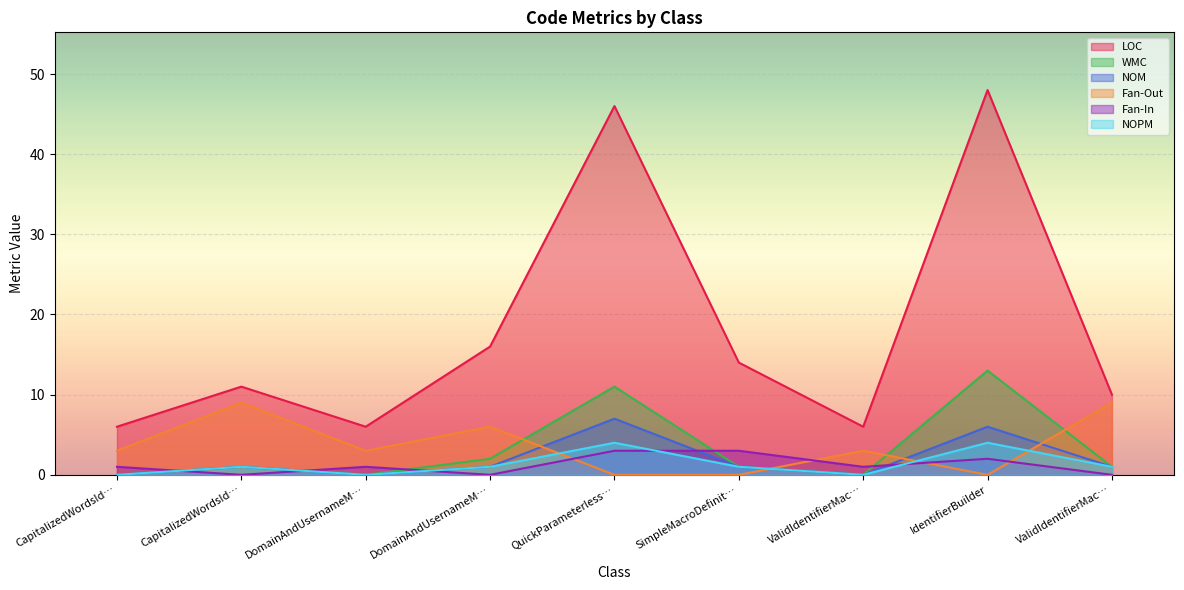

Where is the first local maximum for Fan-Out?

CapitalizedWordsId…